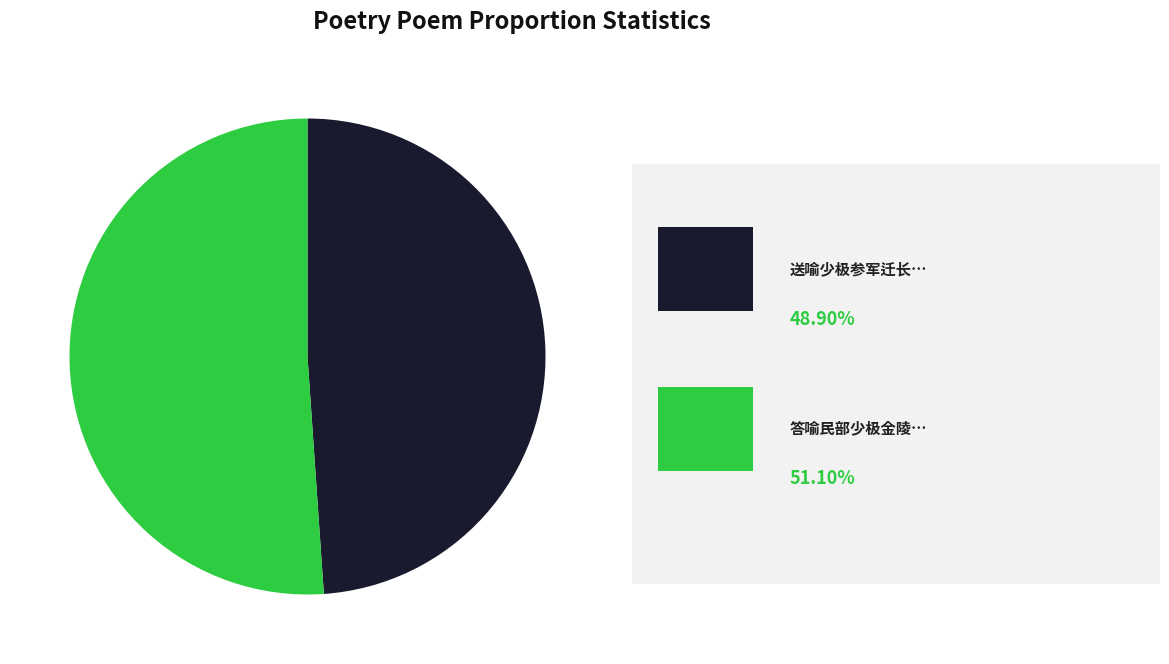

Is there any slice that represents more than half of the pie?

Yes